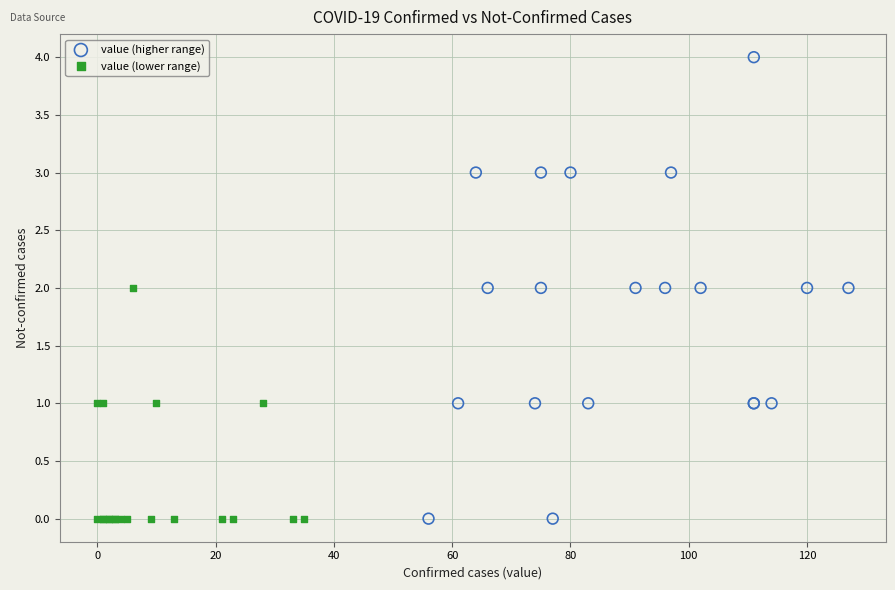

Which series reaches the maximum Y coordinate?

value (higher range)